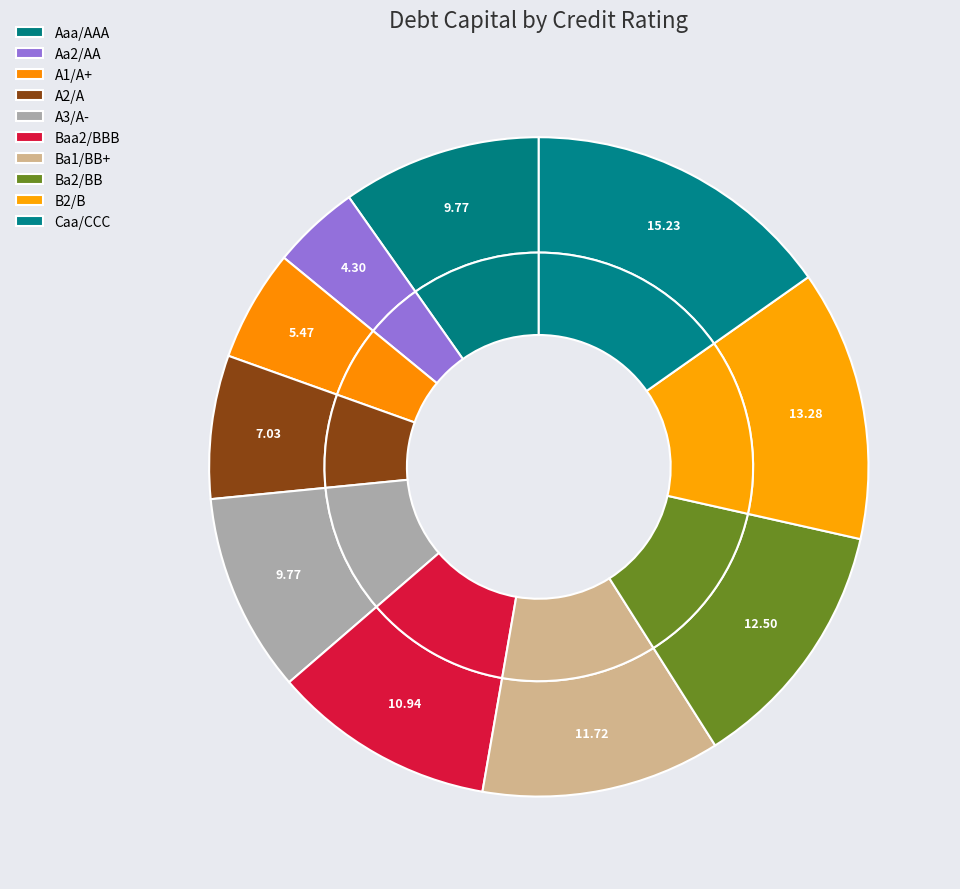

What portion of the pie excludes A2/A?

93.0%